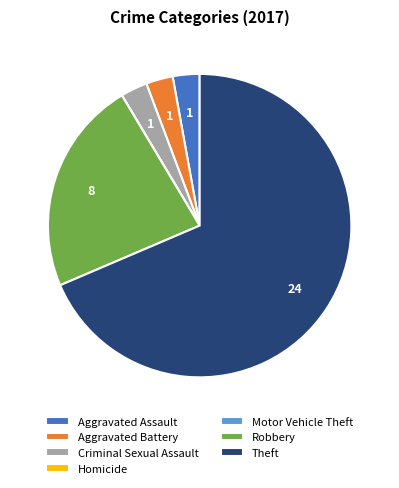

Which category has the biggest portion of the pie?

Theft